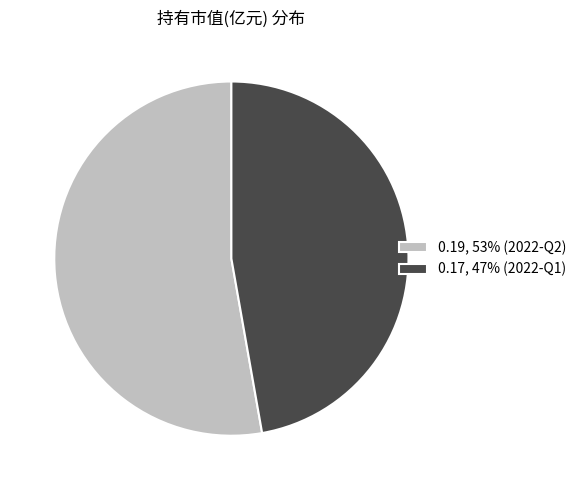

Count the number of slices in the pie.

2